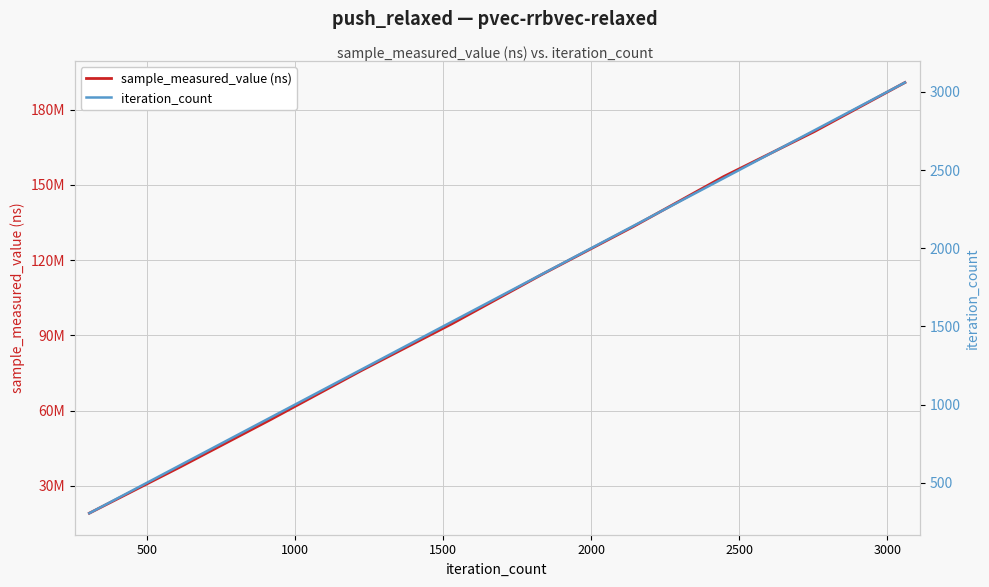

True or false: sample_measured_value (ns) has more than 2 points higher than both neighbors.

False